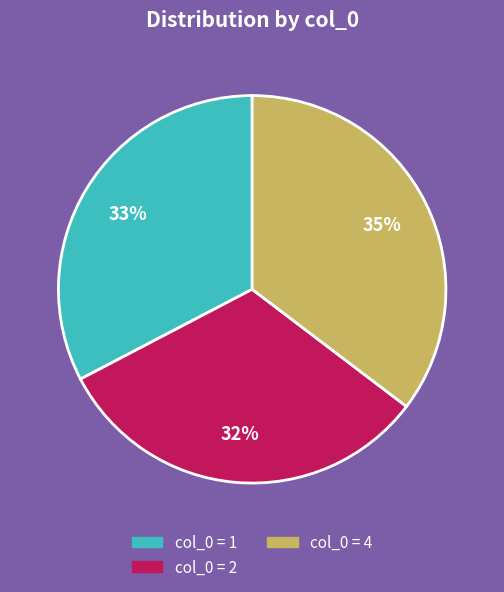

Is there any slice that represents more than half of the pie?

No